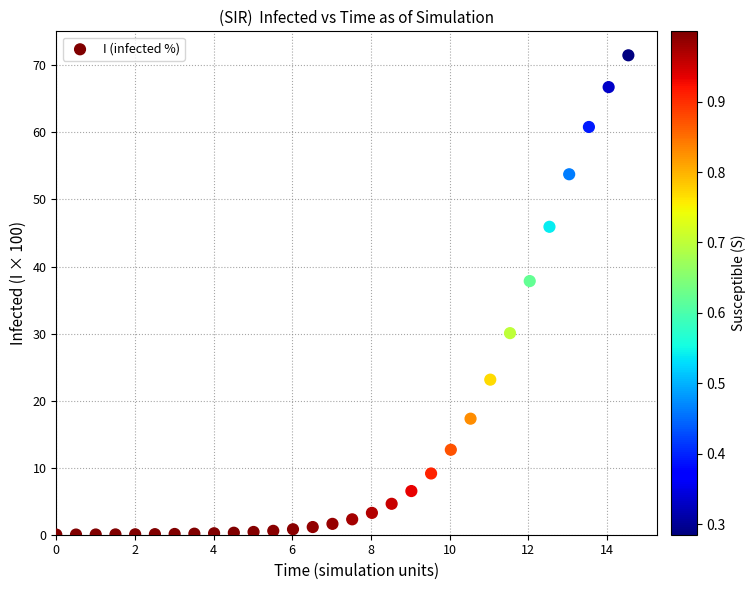

What Y value in the scatter plot is closest to 35?

37.8